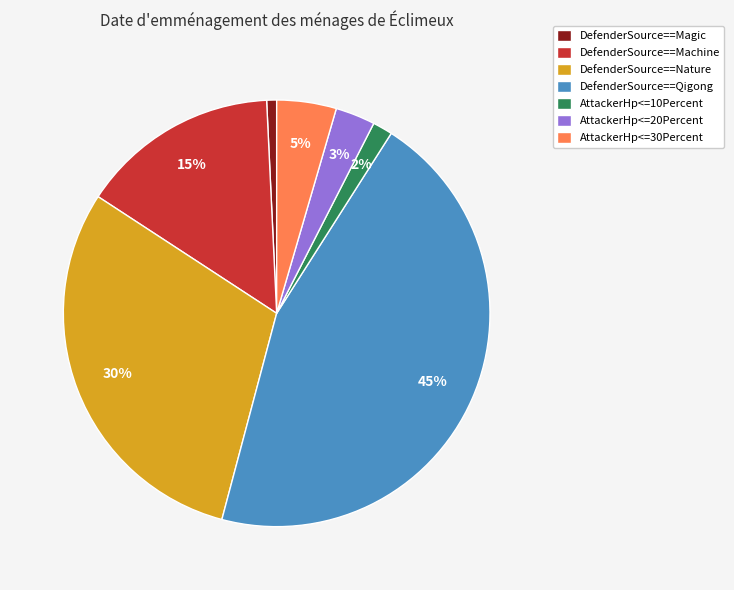

How many segments does this pie chart have?

7